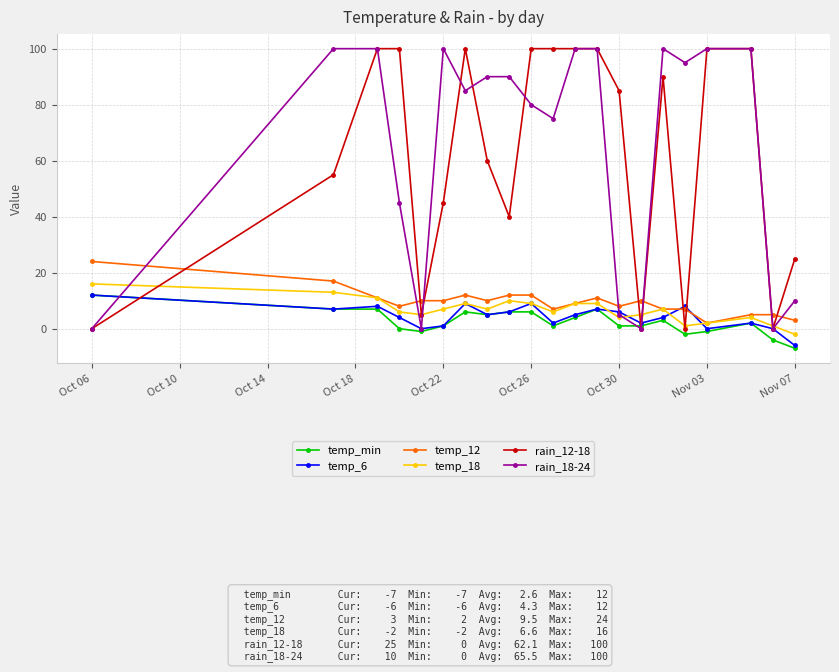

Which series ends up on top after the final intersection of temp_12 and rain_12-18?

rain_12-18